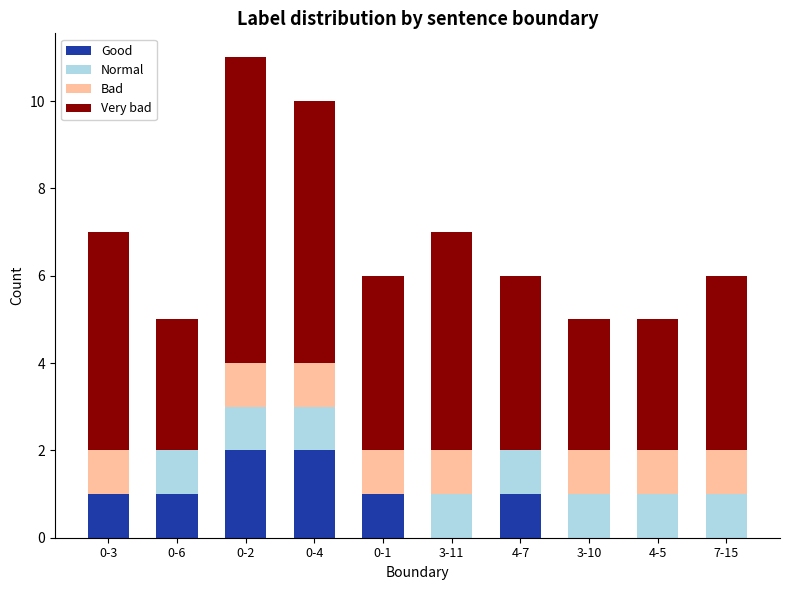

True or false: Good has a value of 0 at 0-1.

False